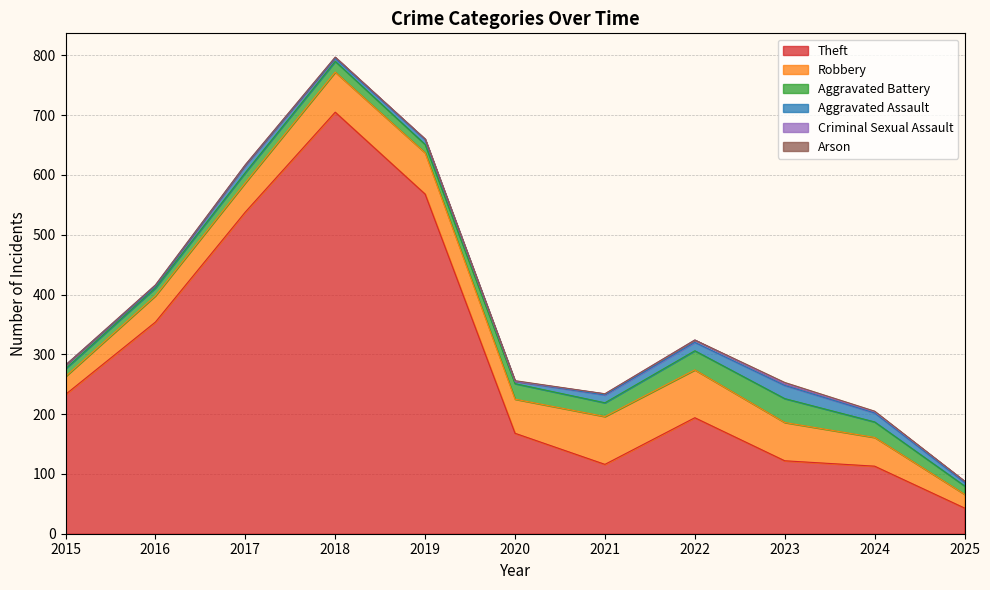

Does the chart have visible grid lines?

Yes